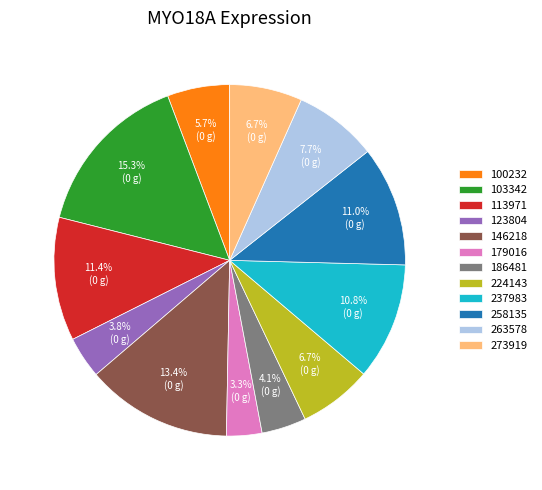

How many segments does this pie chart have?

12